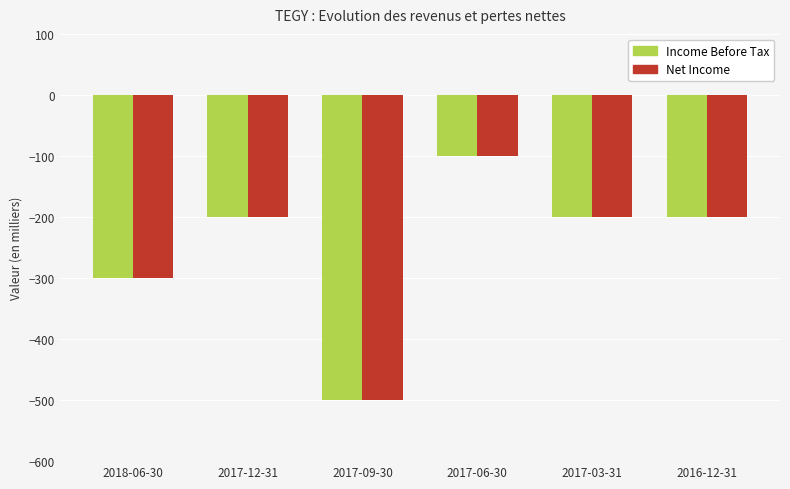

What is the total value across all series at 2017-12-31?

-400